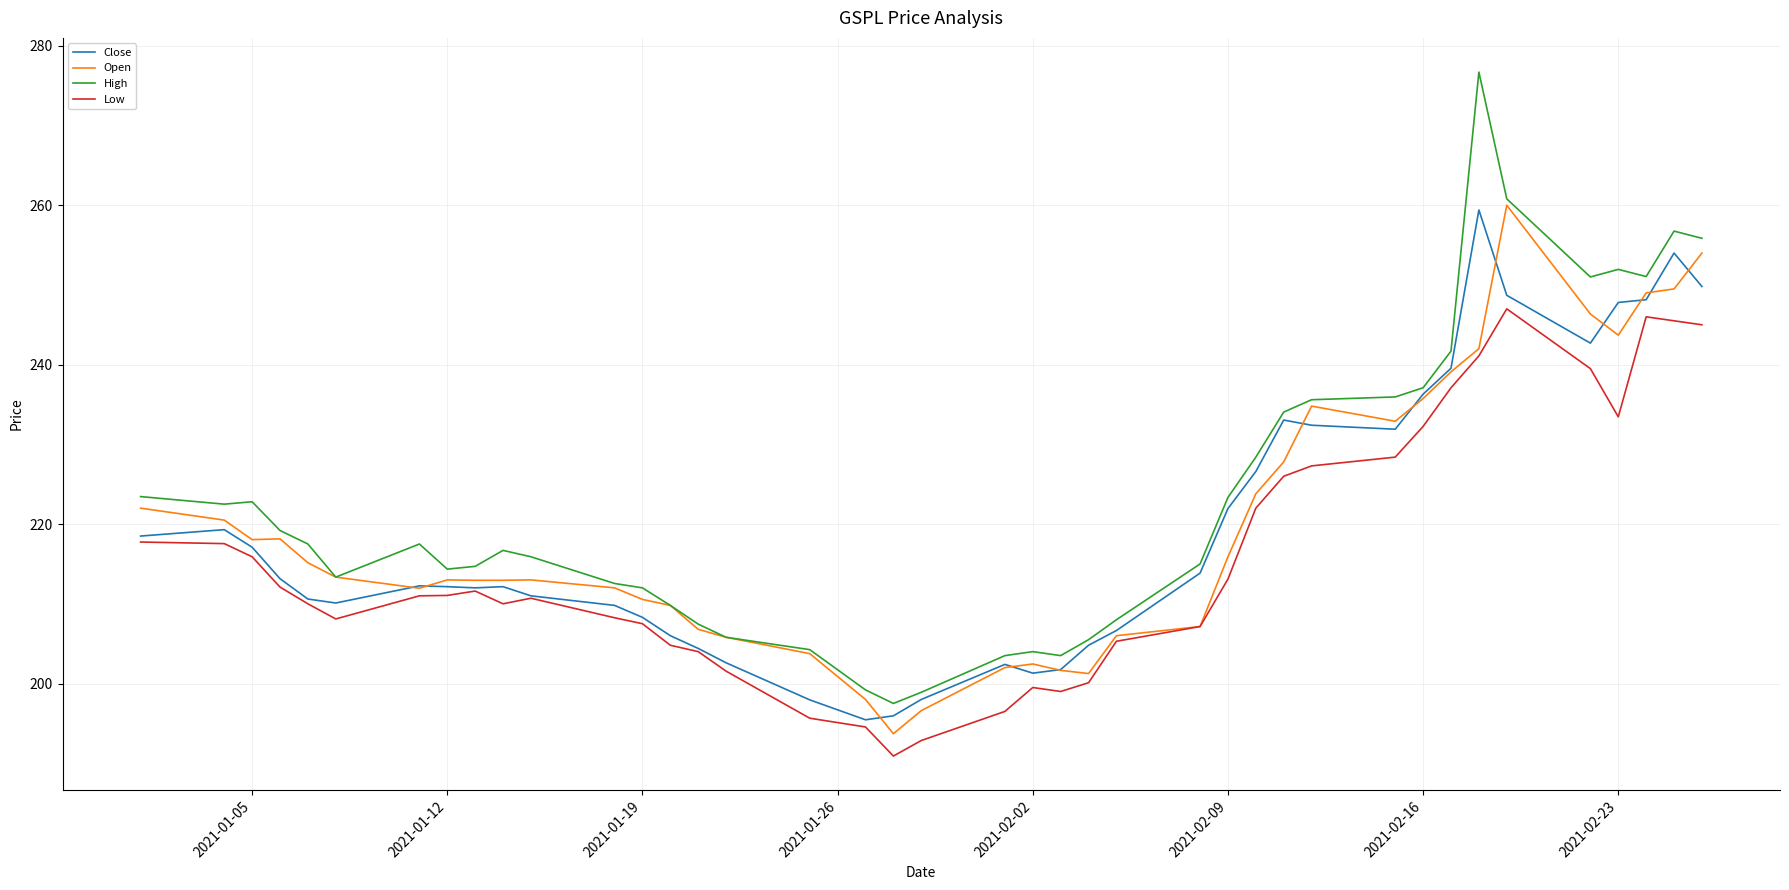

True or false: High and Low cross at least once.

False